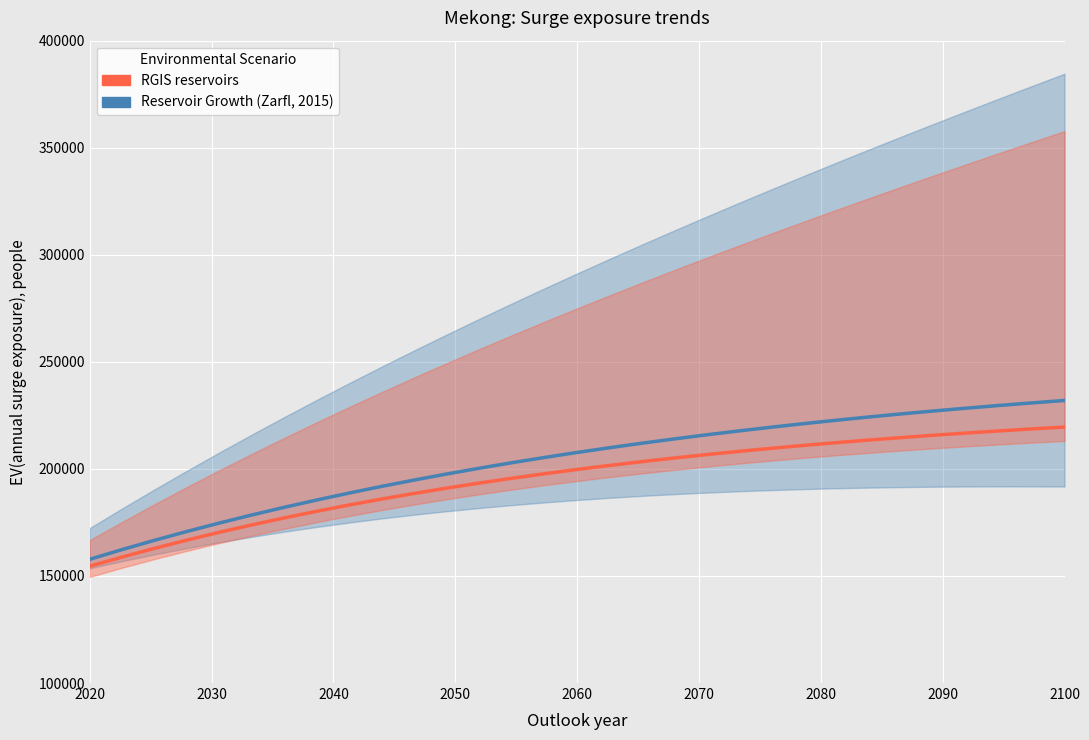

What is the value of the RGIS reservoirs point at the 30th from the left?

218675.8